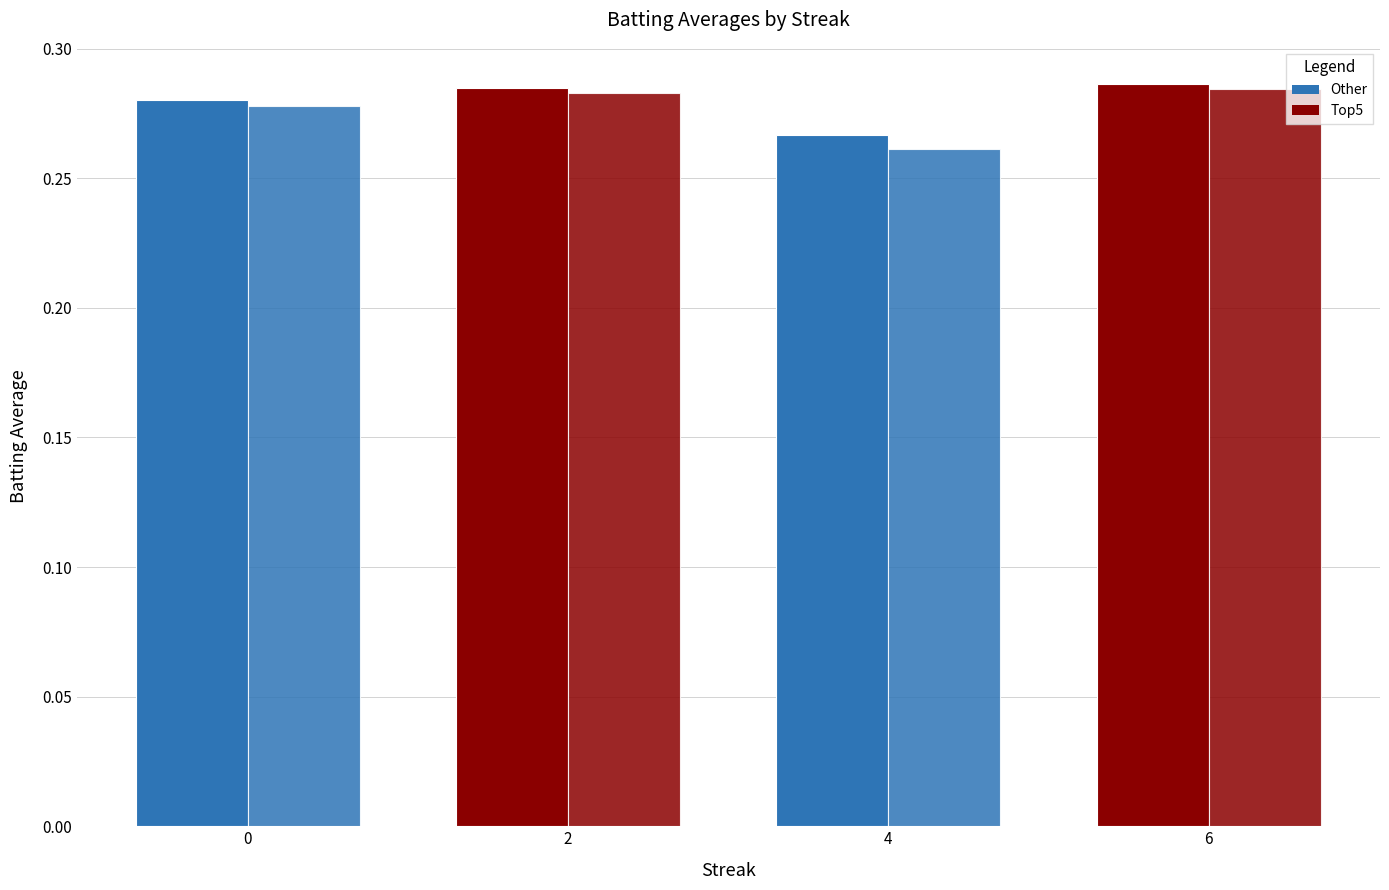

Count the number of data series in this chart.

2